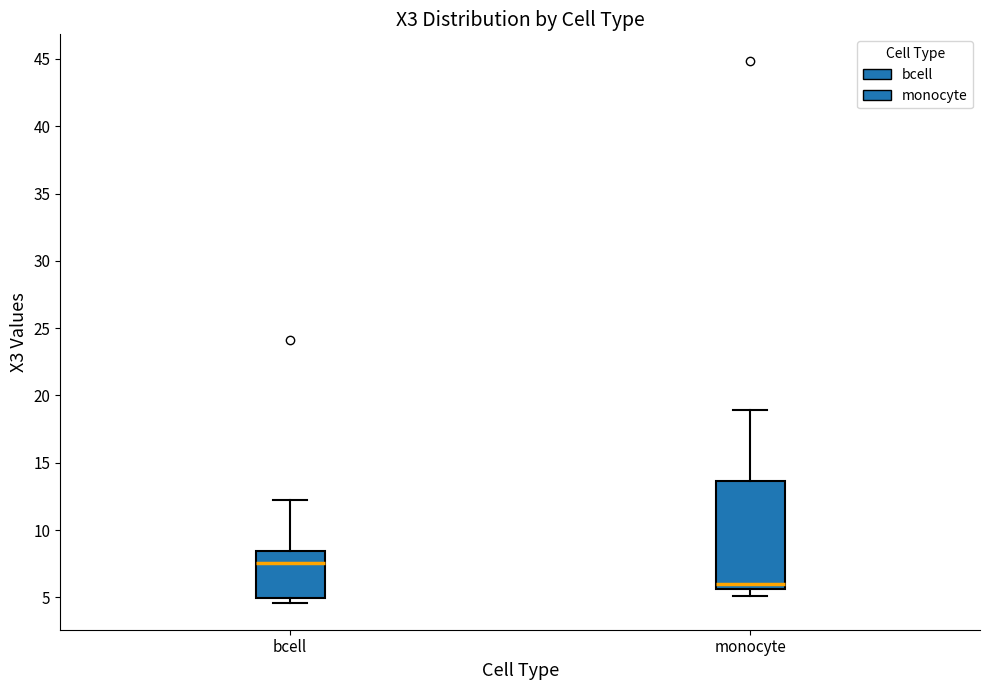

Comparing the boxes themselves (not the whiskers), which one is the tallest?

monocyte